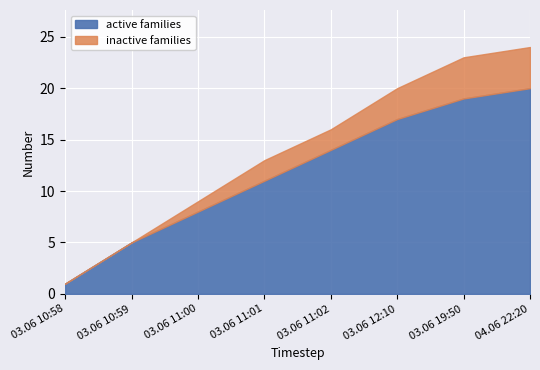

What is the label of the 6th point from the right?

03.06 11:00